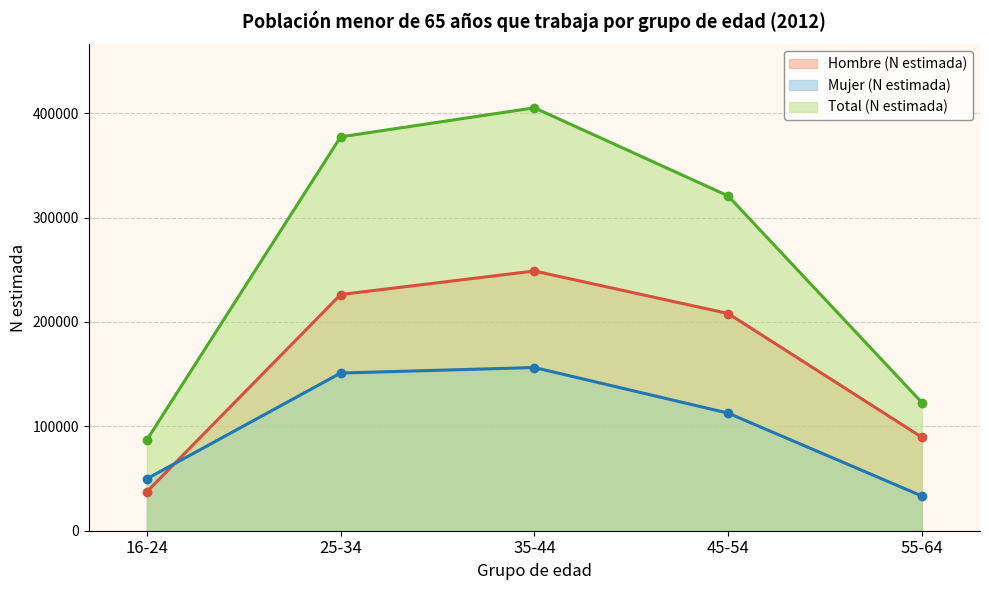

True or false: Mujer (N estimada) has more than 1 points higher than both neighbors.

False